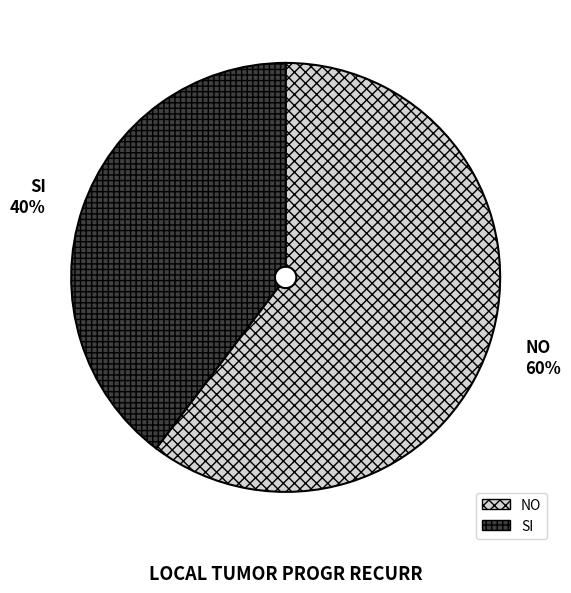

How many slices are in this pie chart?

2